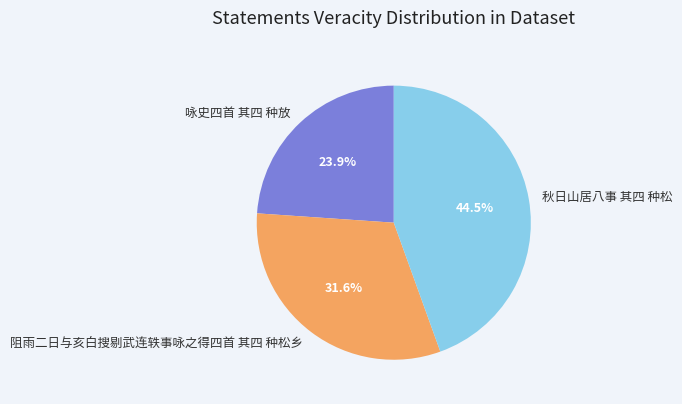

What percentage do 咏史四首 其四 种放 and 阻雨二日与亥白搜剔武连轶事咏之得四首 其四 种松乡 together represent?

55.5%